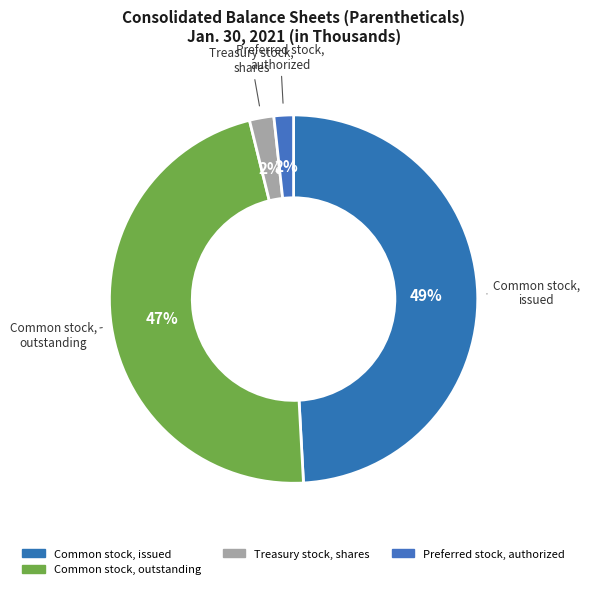

Is there any slice that represents more than half of the pie?

No